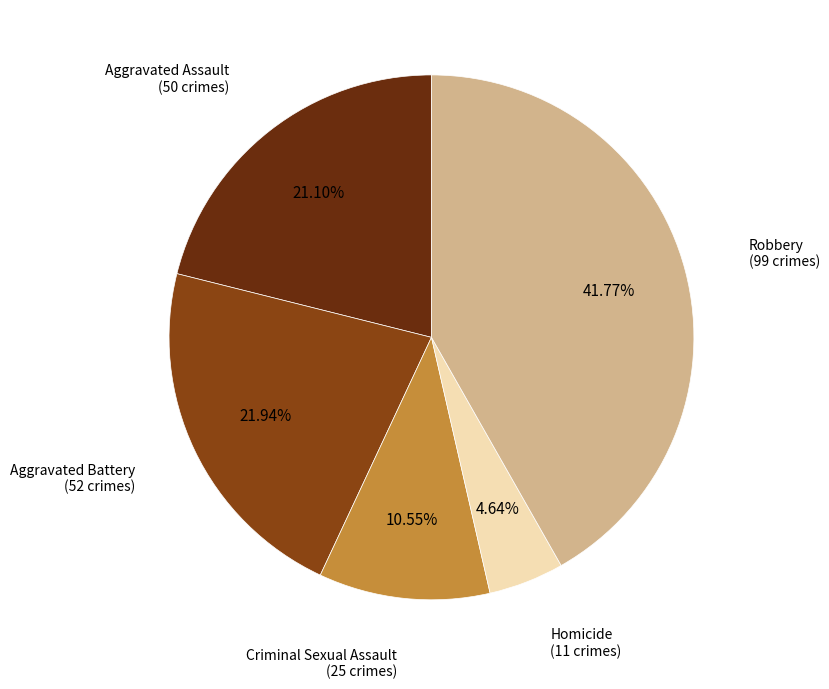

Is there any slice that represents more than half of the pie?

No